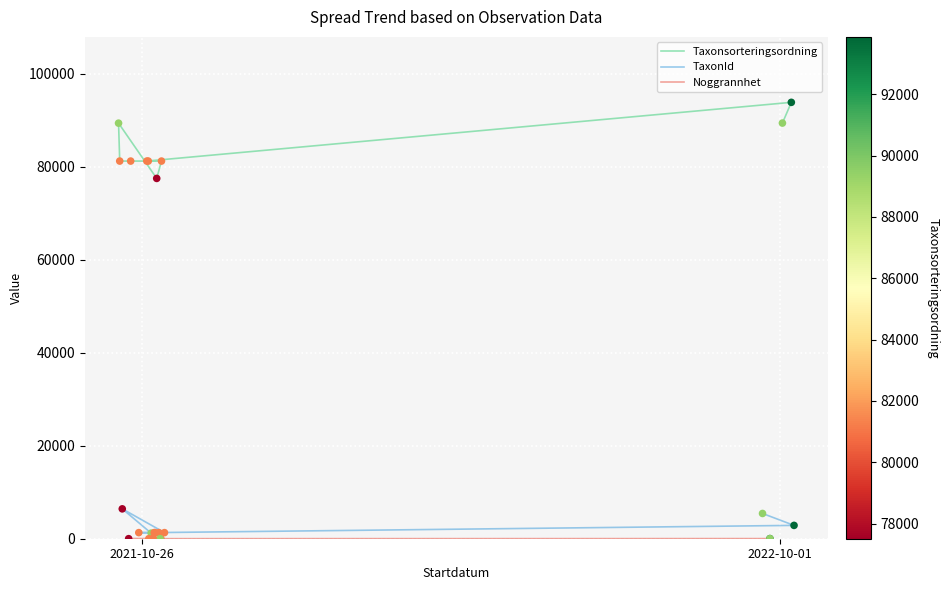

What are all the series names shown in the legend?

Taxonsorteringsordning, TaxonId, Noggrannhet